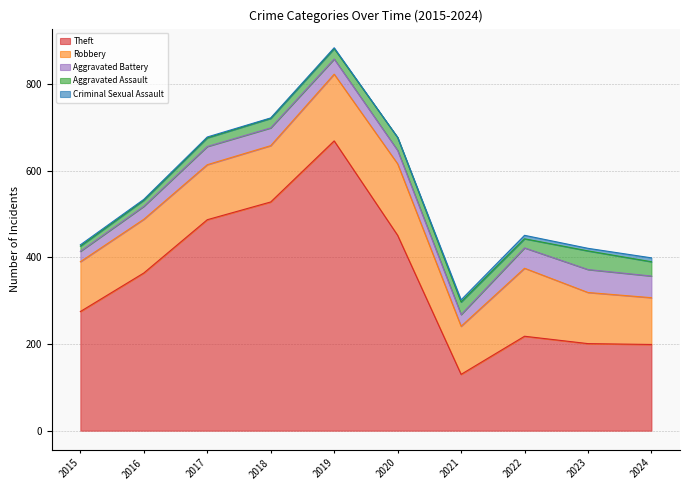

The Robbery series shows 108 at 2024. True or false?

True